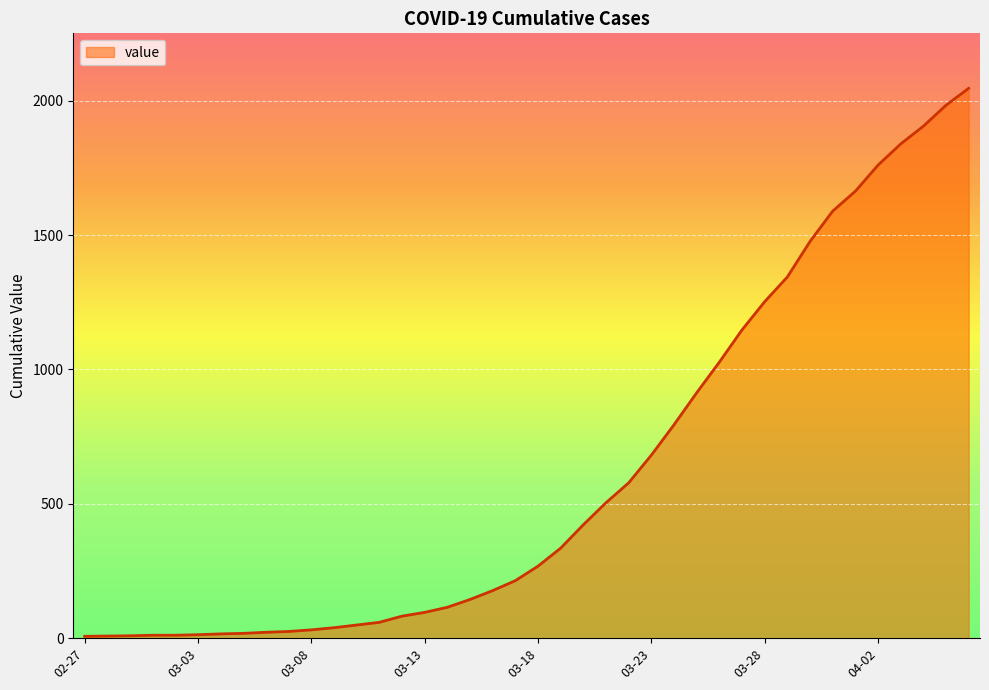

What is the difference between the maximum and minimum values?

2039